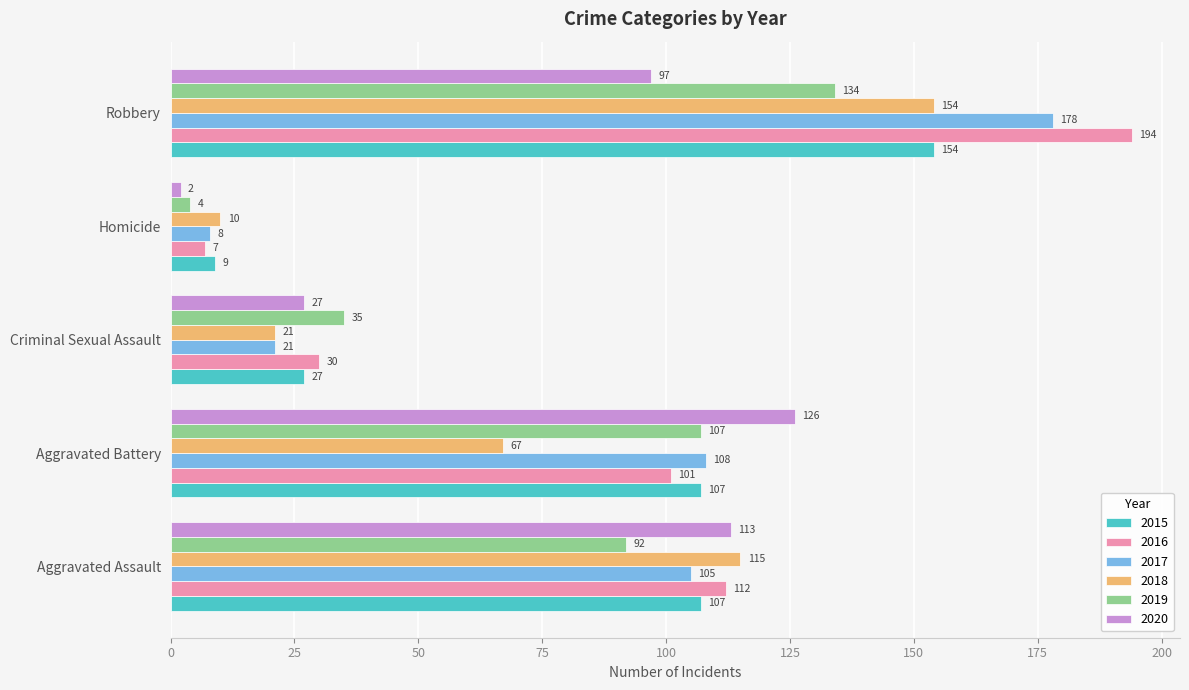

At which category is the sum across all series the highest?

Robbery